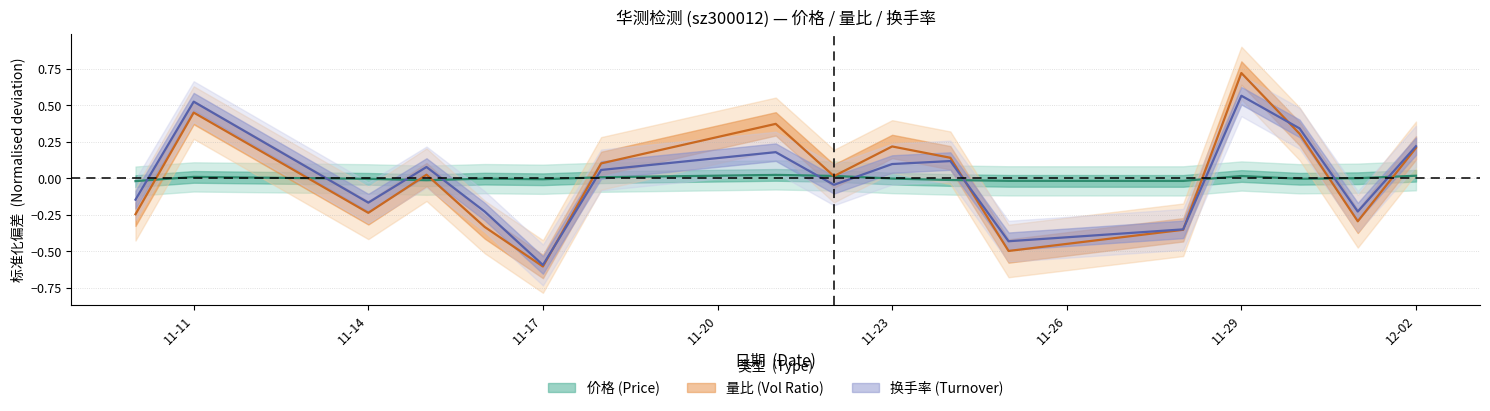

The value of 量比 at 2022-11-30 is 0.3. True or false?

True